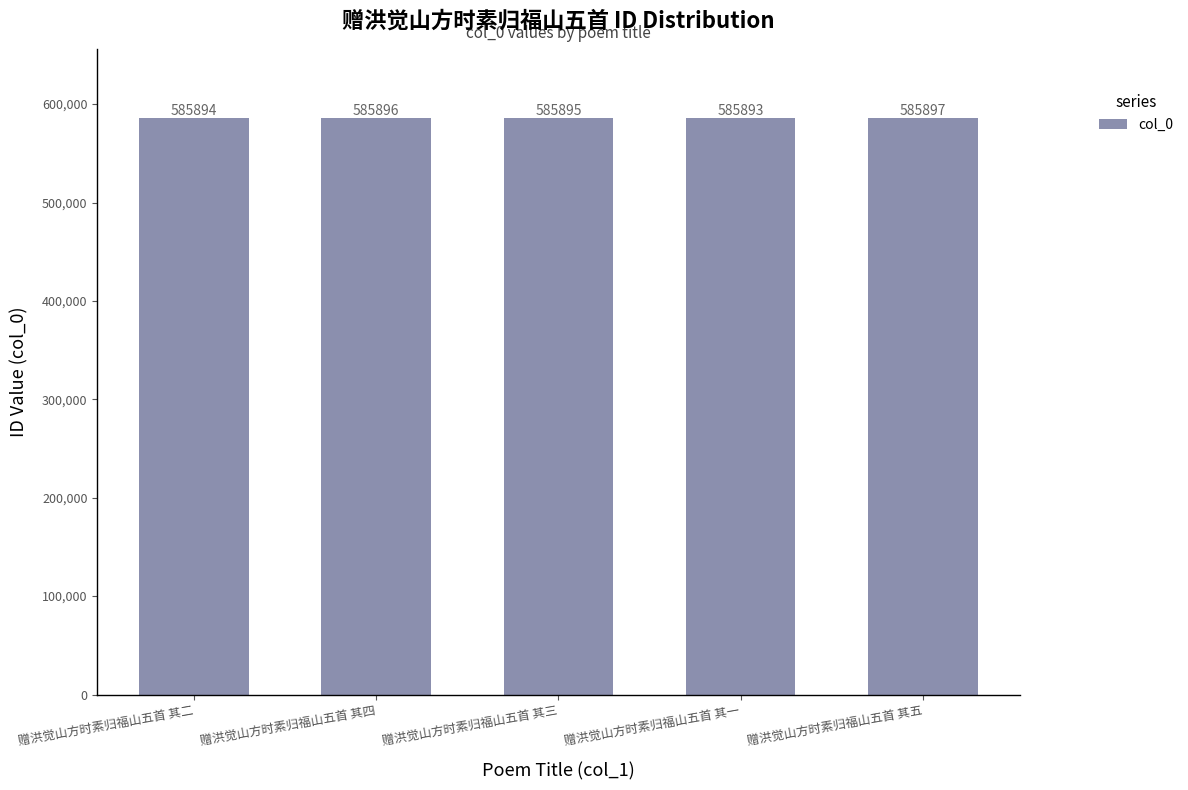

What position from the left is 赠洪觉山方时素归福山五首 其二?

1